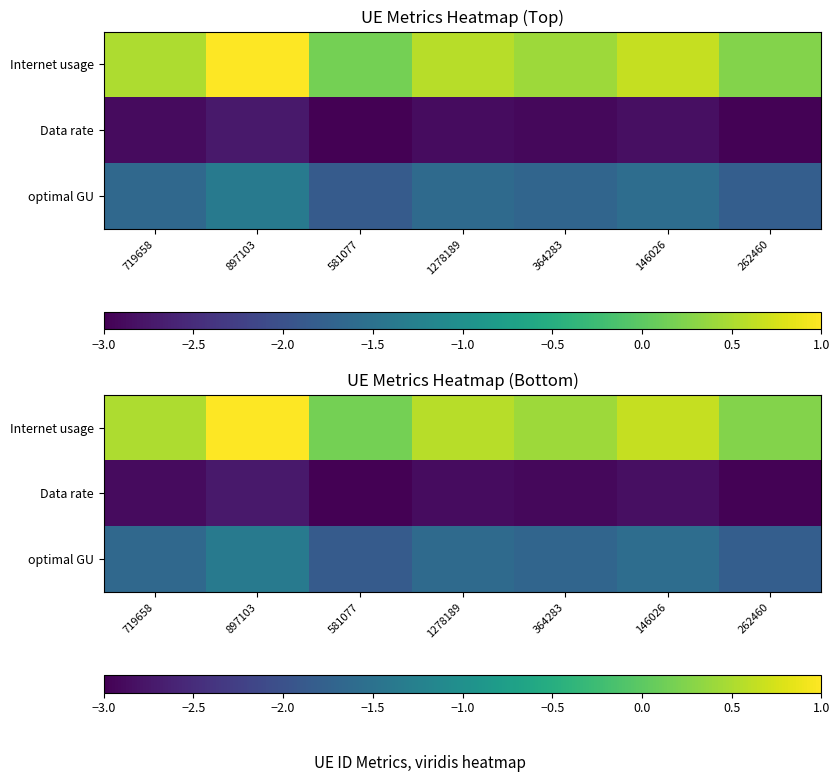

What is the minimum value for Internet usage?

0.2